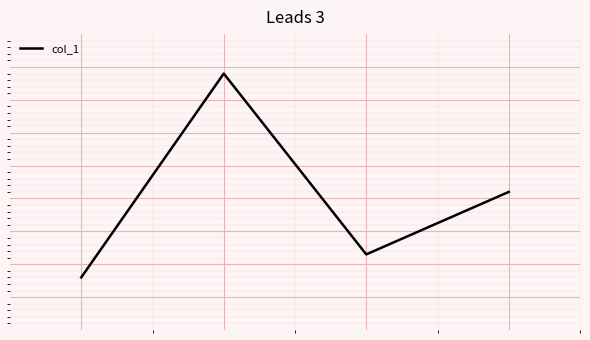

Is this an area chart (filled region under the line)?

No